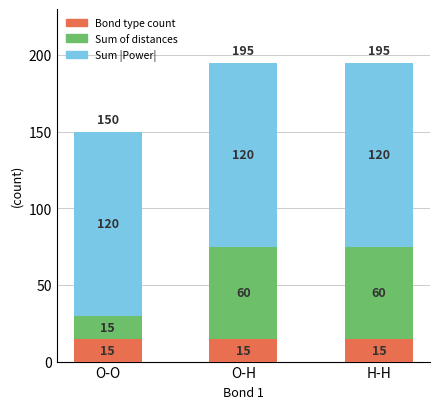

What is the lowest value of the Bond type count series?

15